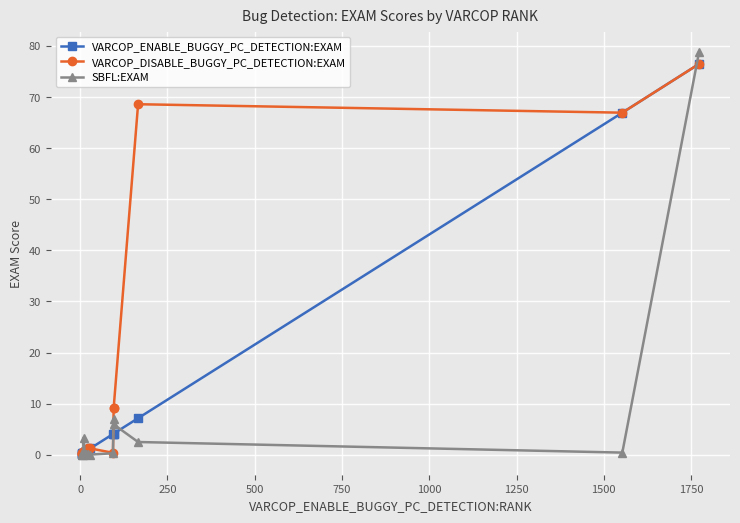

In VARCOP_DISABLE_BUGGY_PC_DETECTION:EXAM, how many points are higher than both neighbors (excluding endpoints)?

5